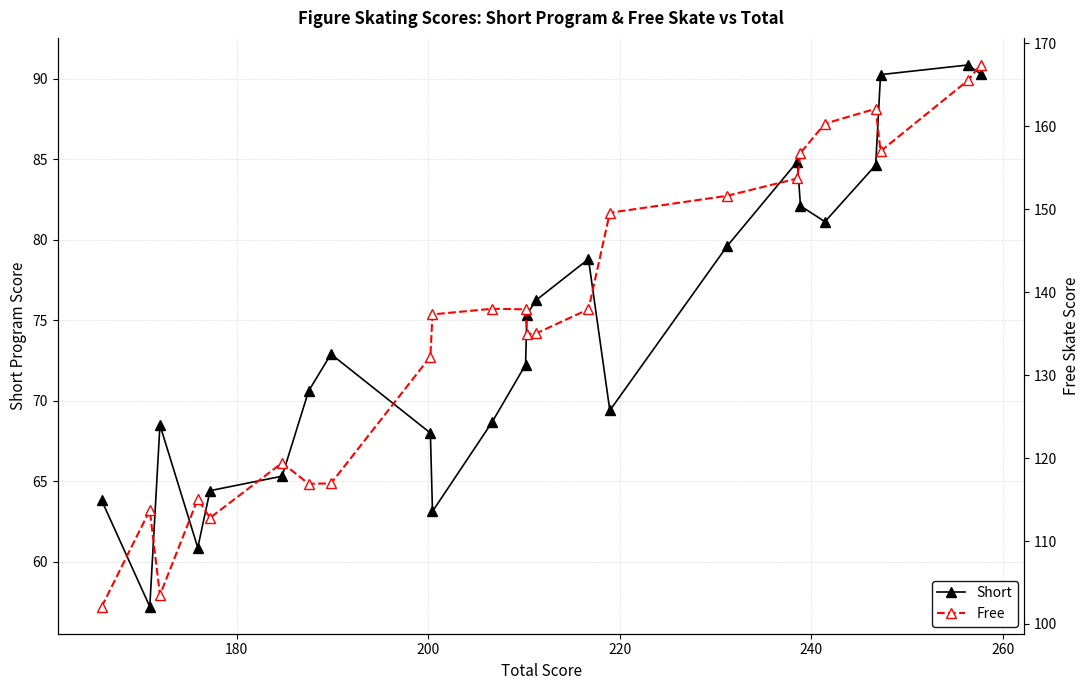

What is the value of the Short point at the 11th from the left?

68.7